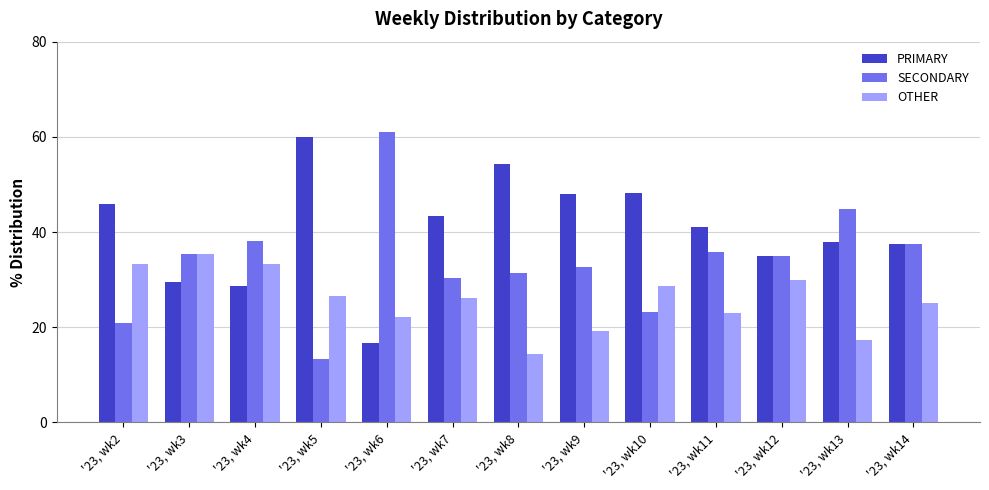

Which series has the largest total across all categories?

PRIMARY